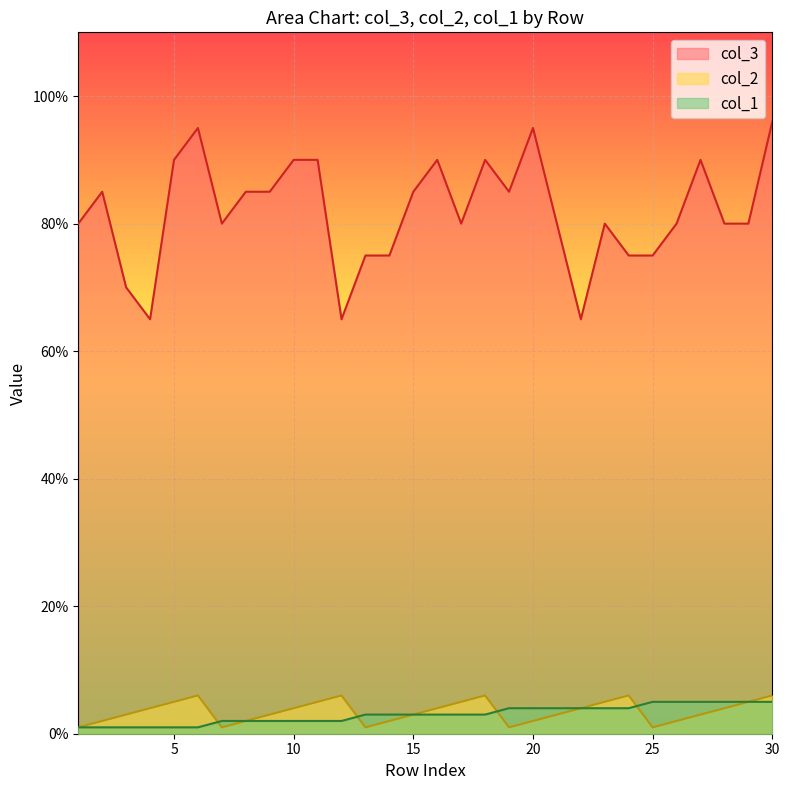

The col_1 series shows 2 at 30. True or false?

False